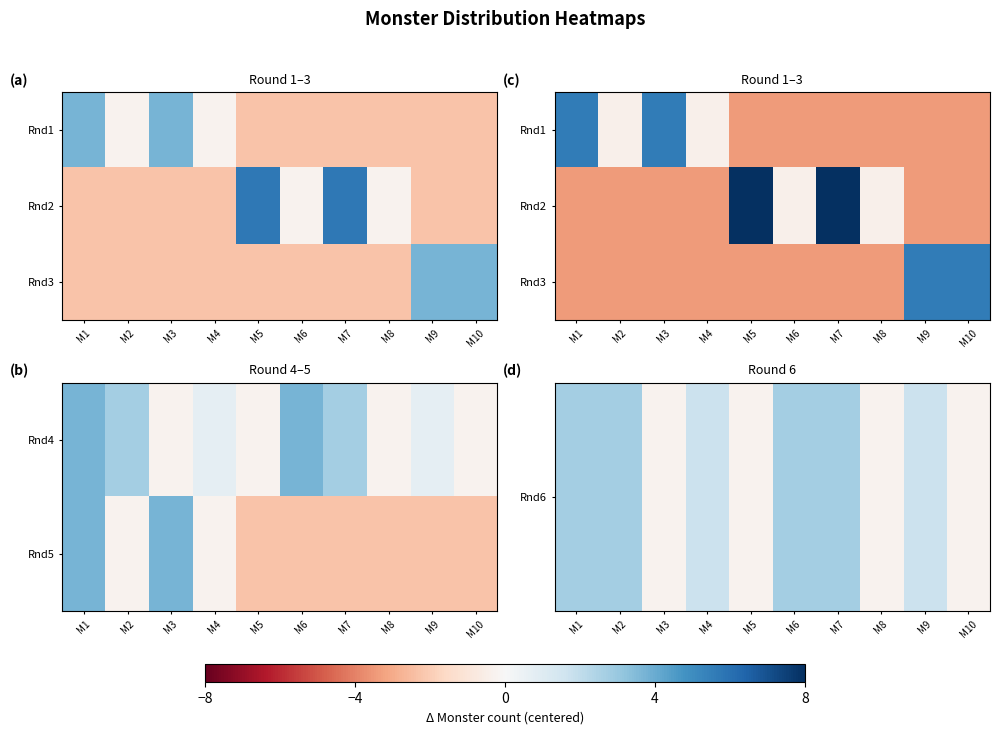

At which label does Rnd5 first exceed -2?

M1